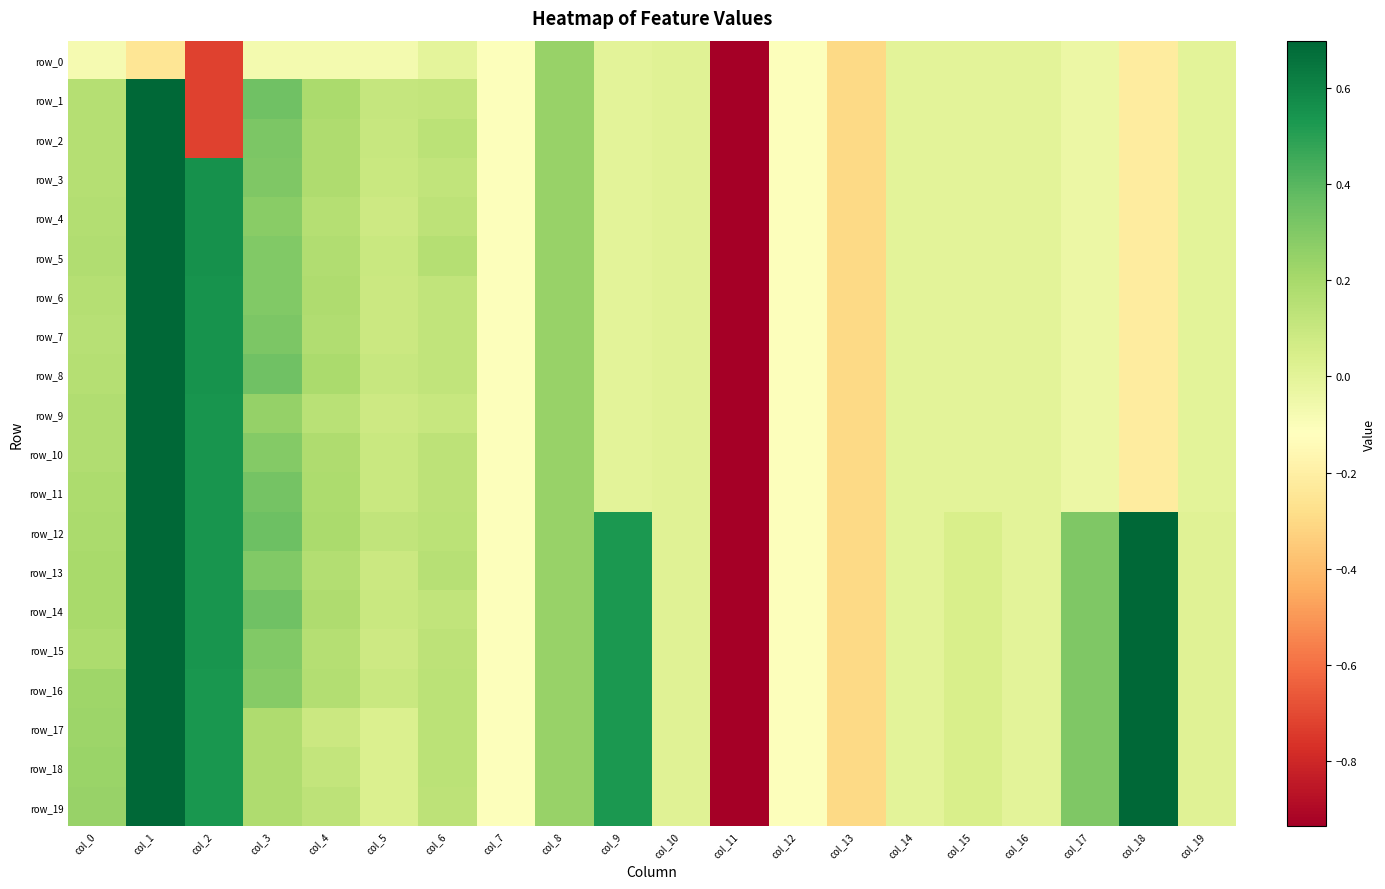

At col_6, list the series in order from largest to smallest.

row_5, row_13, row_2, row_12, row_16, row_17, row_18, row_4, row_10, row_11, row_15, row_19, row_3, row_6, row_7, row_8, row_14, row_1, row_9, row_0